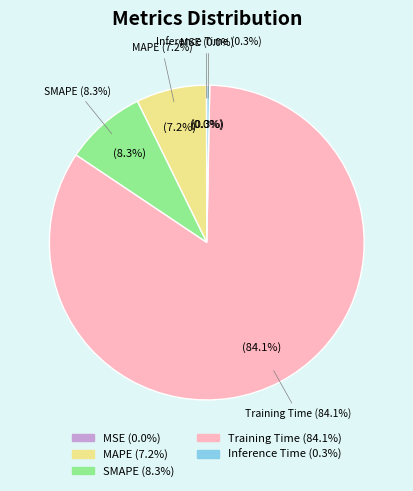

To the nearest percent, what is the average slice percentage?

20%